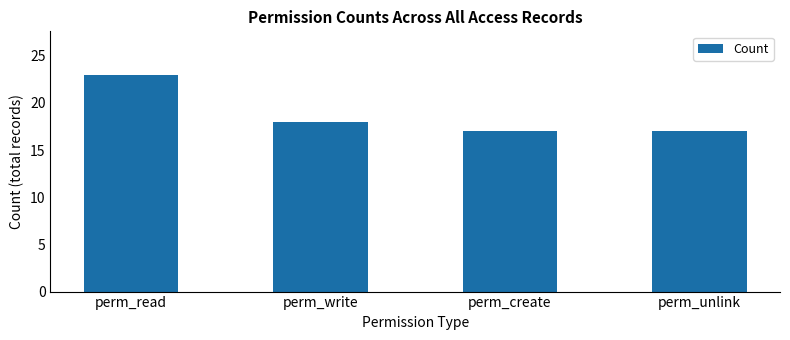

What is the maximum value shown in the chart?

23